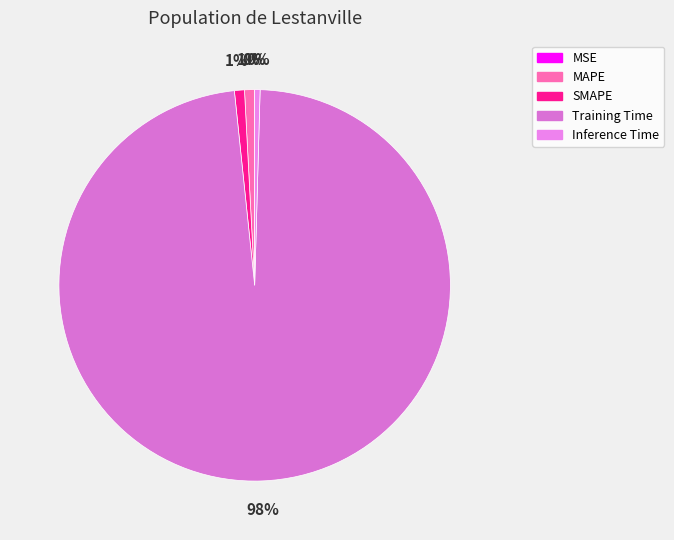

What is the smallest slice in the pie chart?

MSE